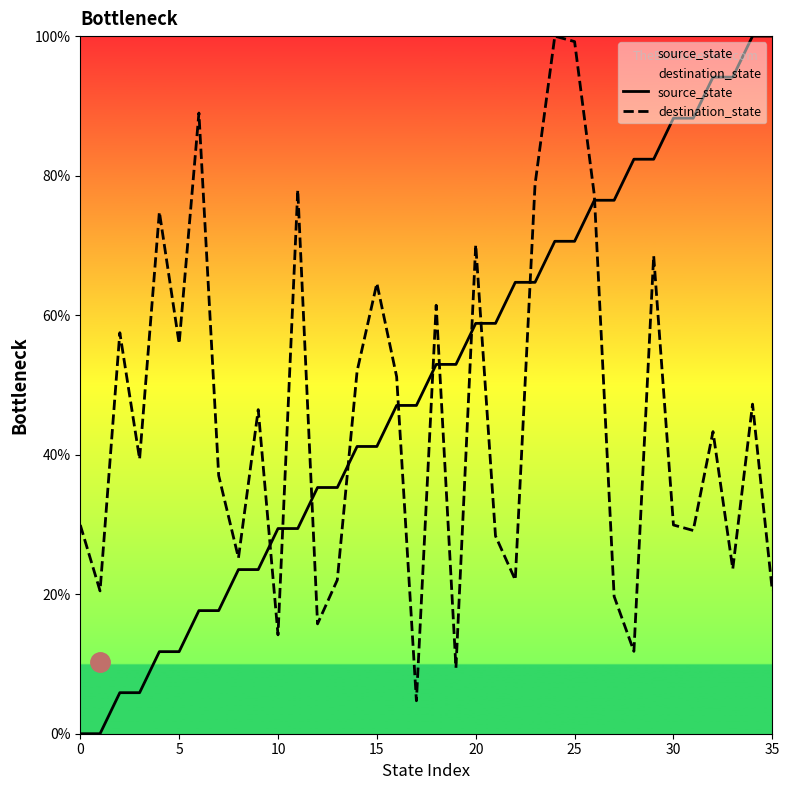

Which label corresponds to the largest value in the chart?

34